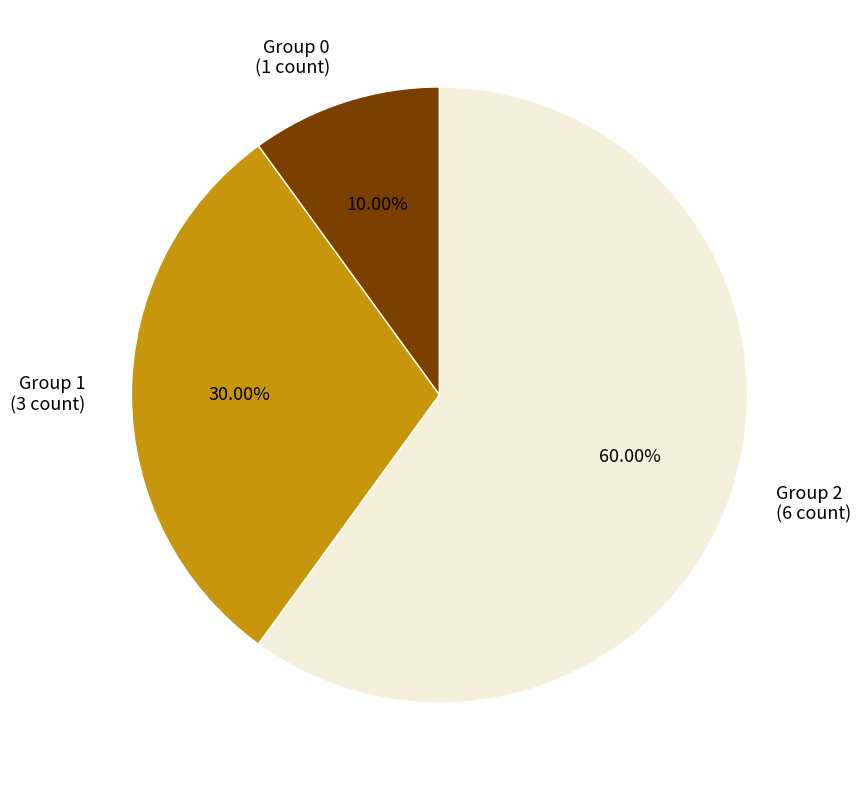

Which category accounts for the majority?

Group 2 (6 count)